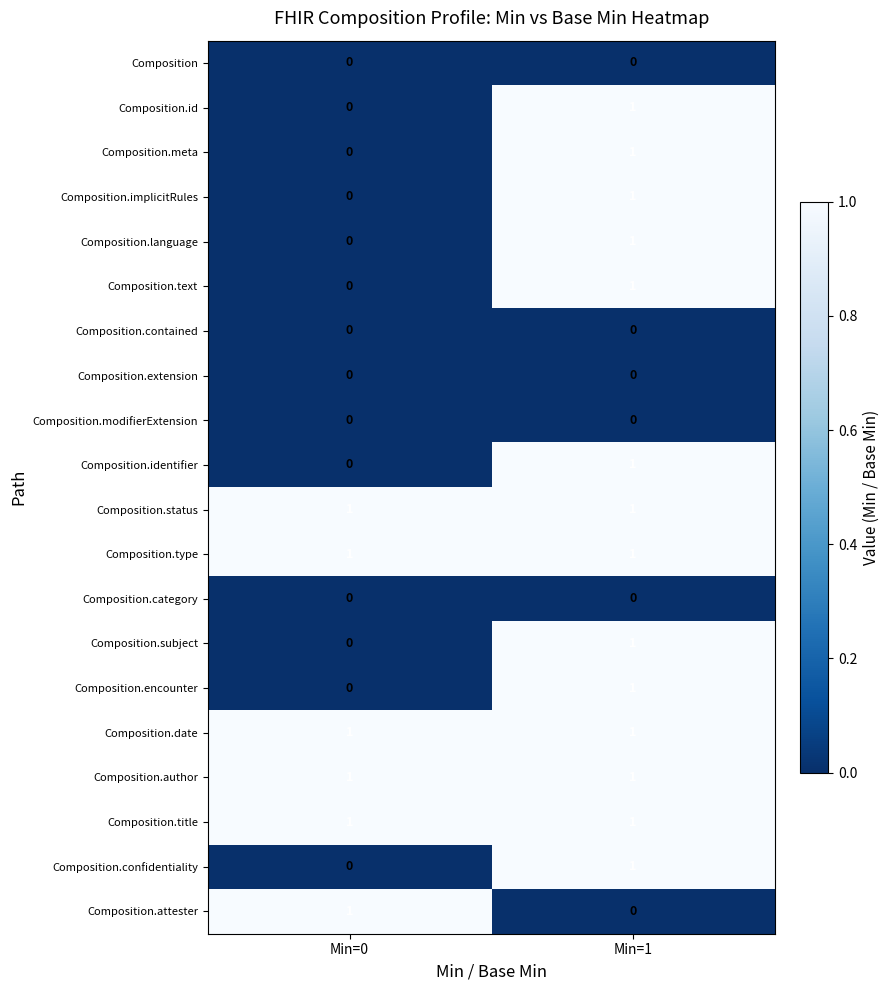

Is the value of Composition.category at Min=0 greater than the value of Composition.author at Min=1?

No